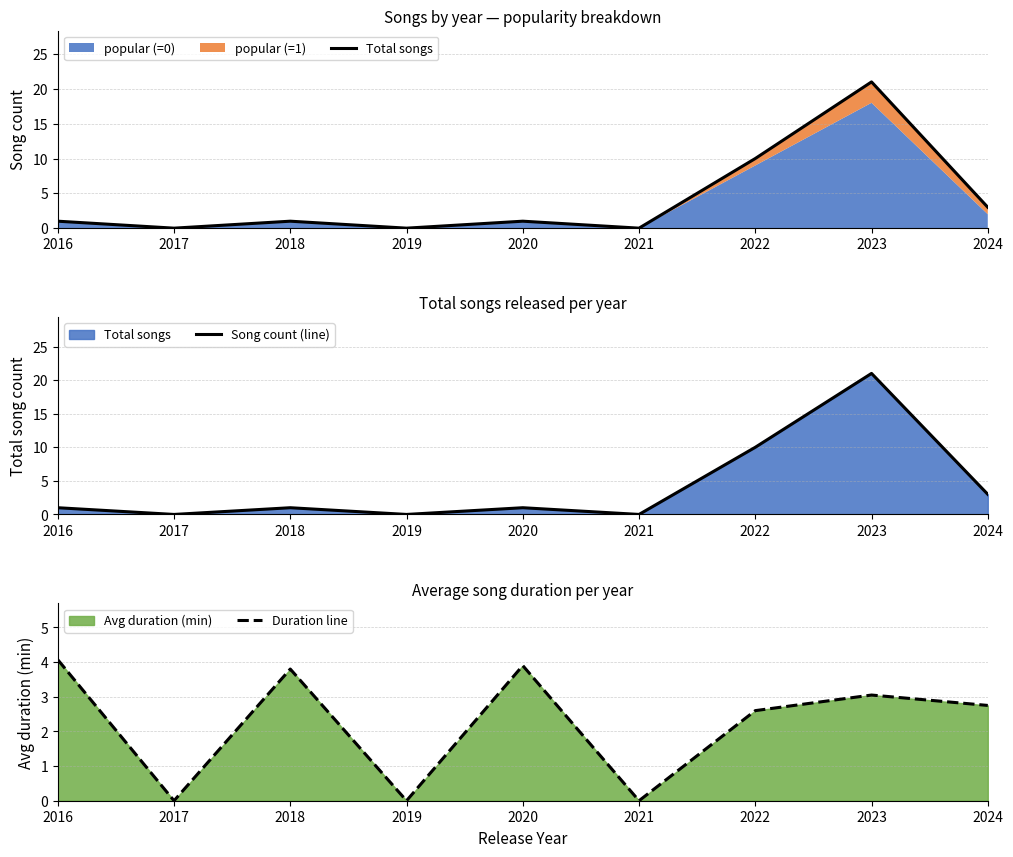

Which label corresponds to the largest value in the chart?

2023